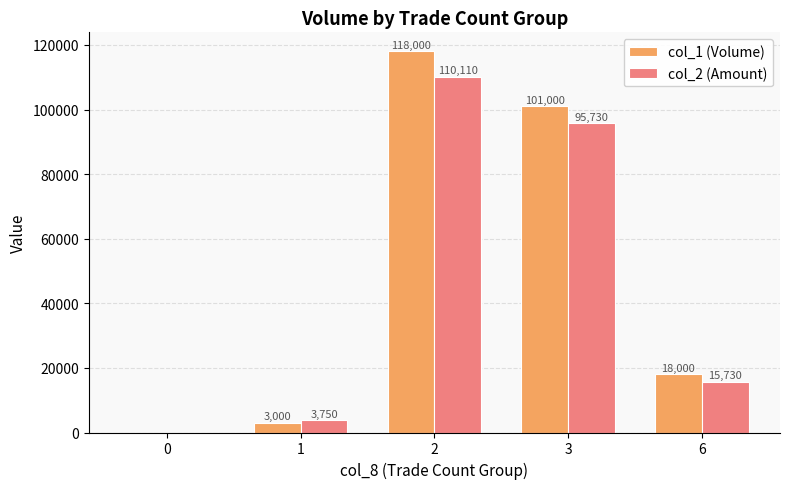

What value does the col_1 (Volume) series have at 3, to the nearest 10?

101000